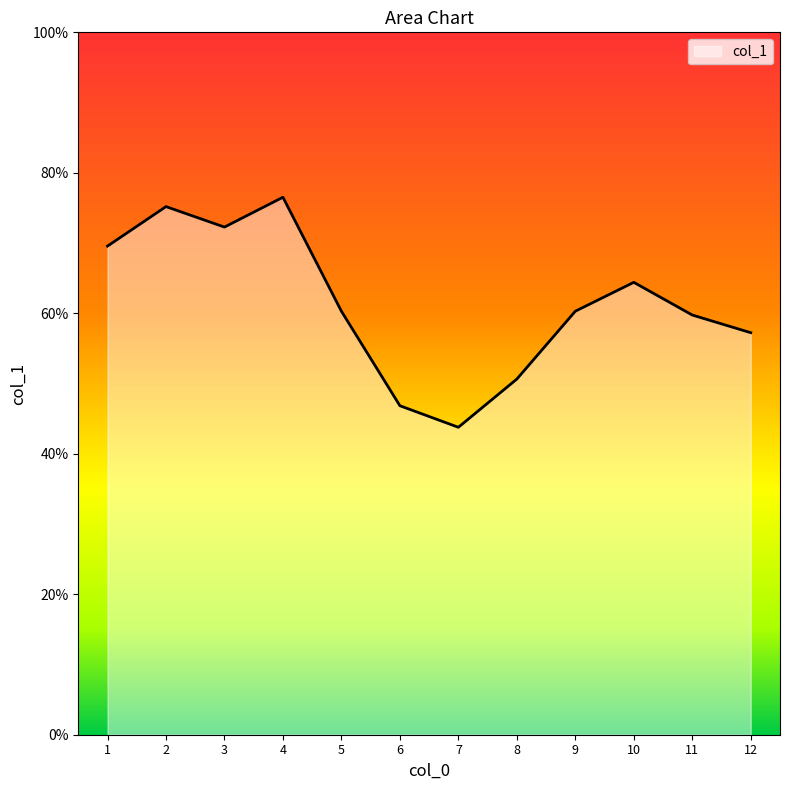

The chart shows a value of 36.2 at 9. True or false?

False